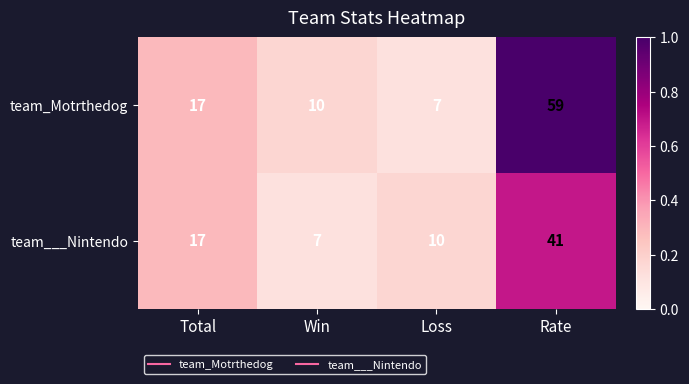

Reading left to right, transcribe all the data shown in this chart.

team_Motrthedog: 17	10	7	59
team___Nintendo: 17	7	10	41